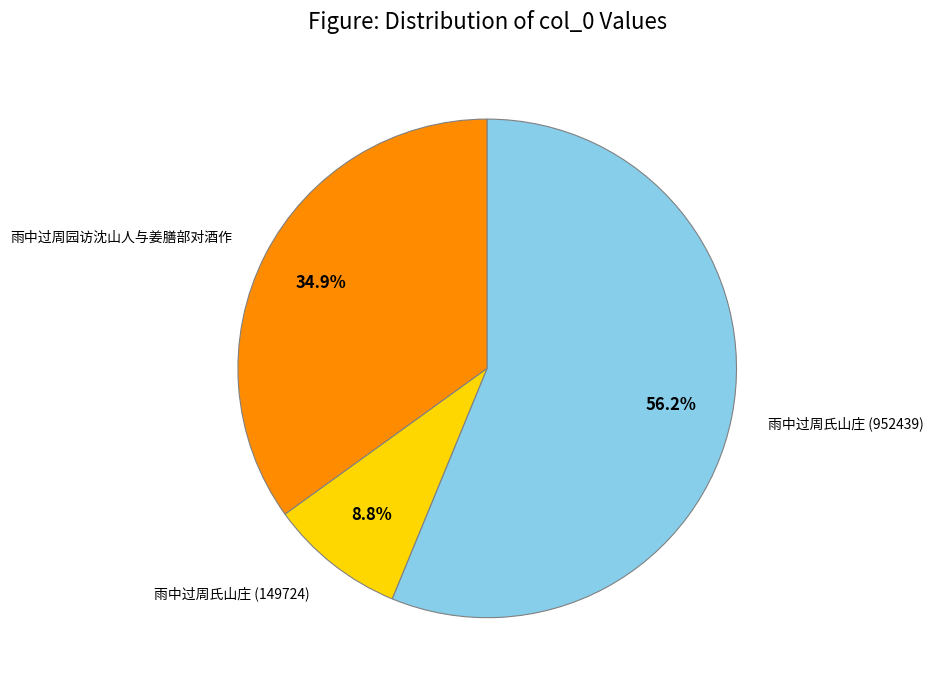

Which category accounts for the majority?

雨中过周氏山庄 (952439)